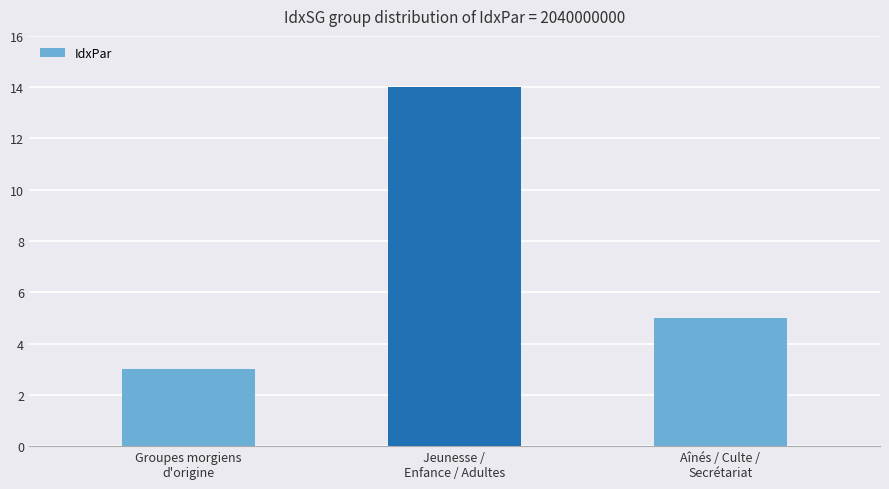

True or false: the data shows 5 at Aînés / Culte /
Secrétariat.

True